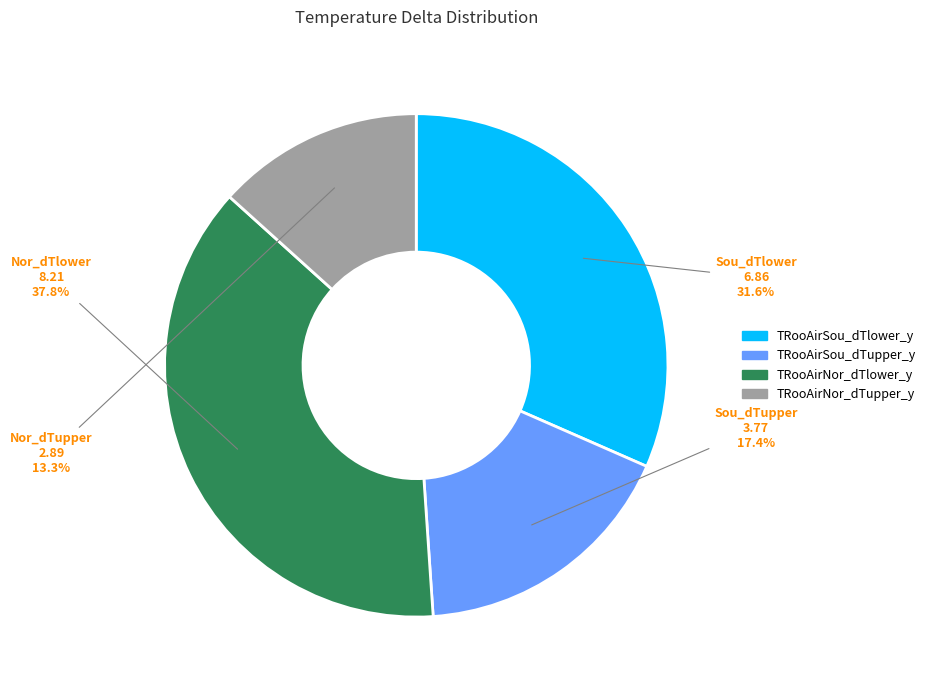

What percentage is the TRooAirNor_dTupper_y slice, to the nearest percent?

13%